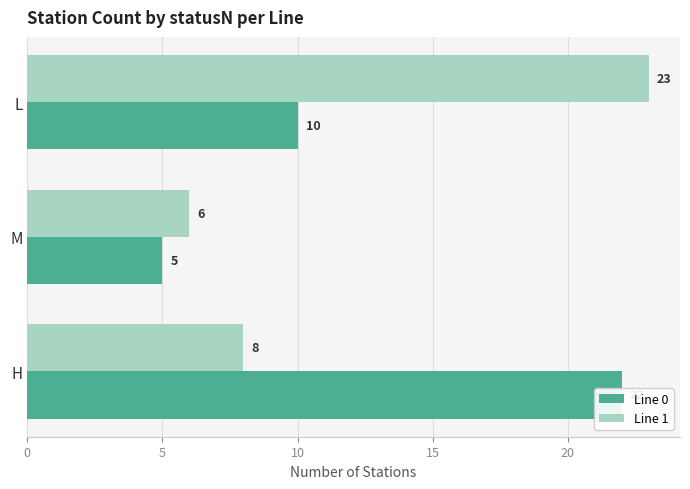

True or false: Line 0 has a value of 22 at H.

True